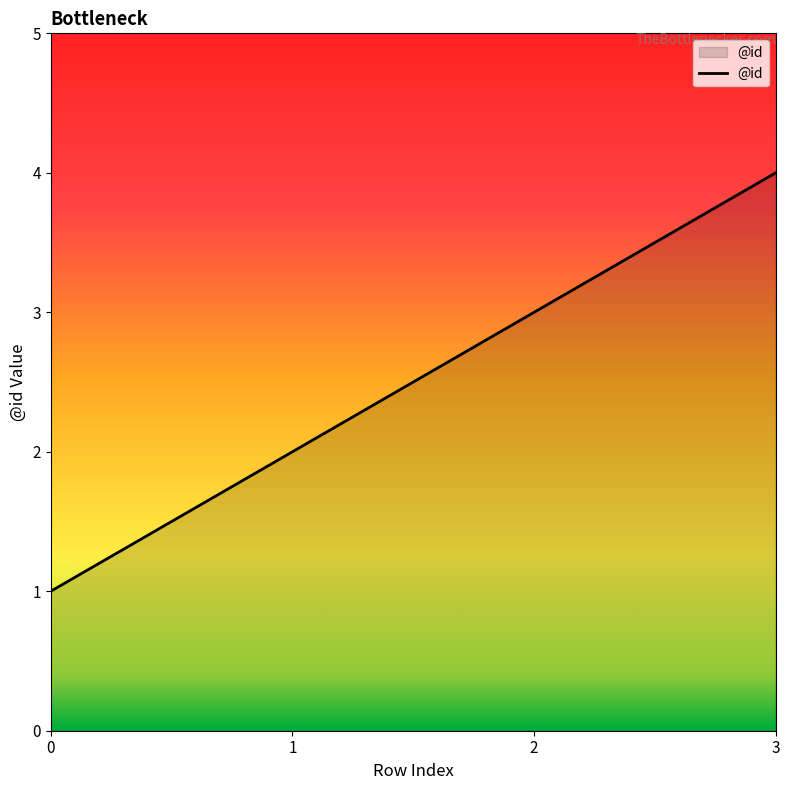

What is the smallest value displayed?

1